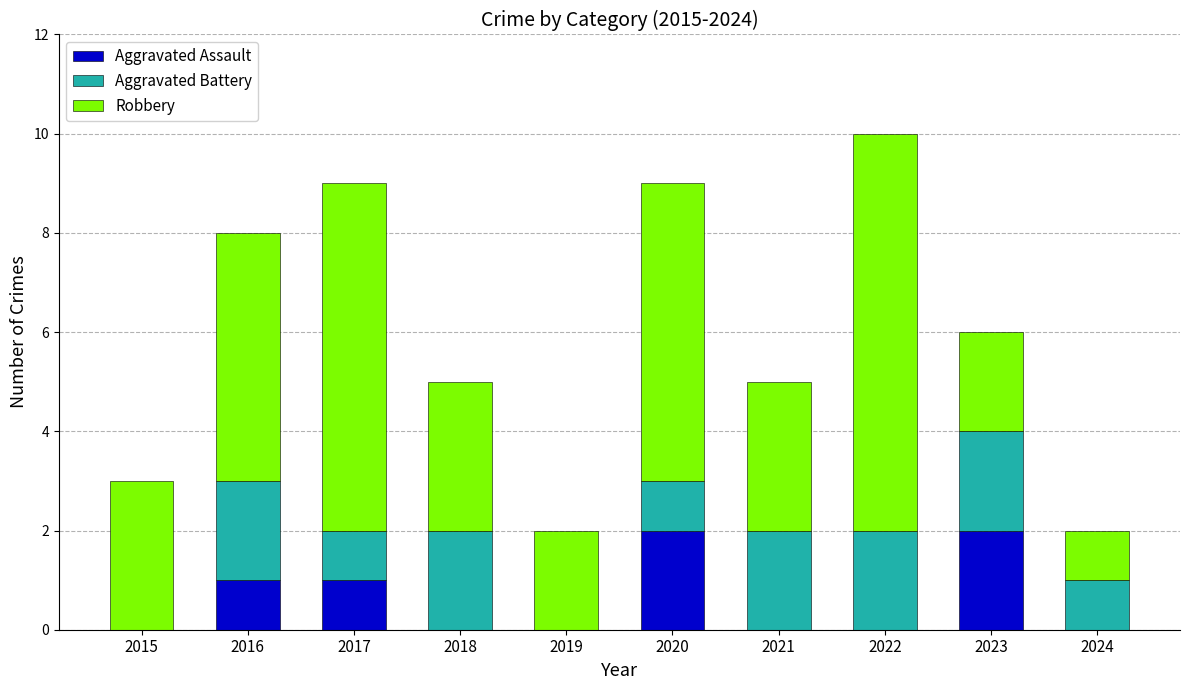

What is the total value across all series at 2017?

9